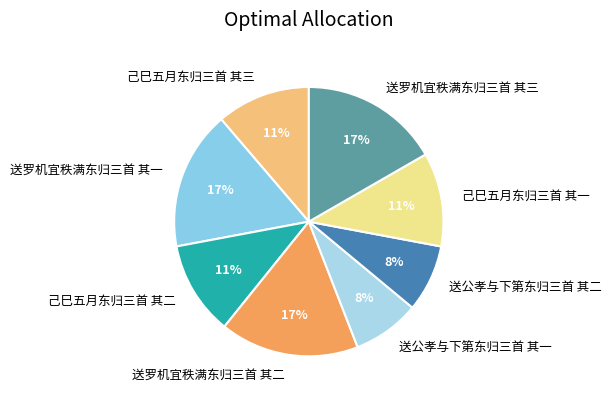

To the nearest percent, what is the difference between the largest and smallest slice percentages?

9%